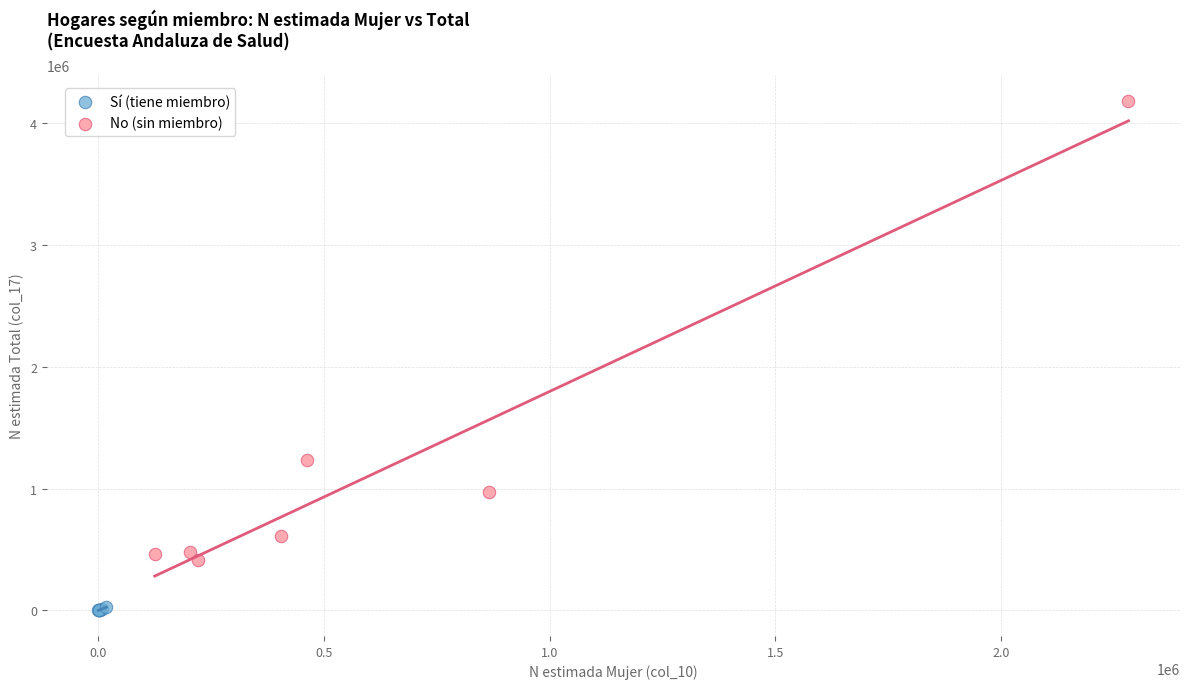

Which series contains the highest Y value?

No (sin miembro)